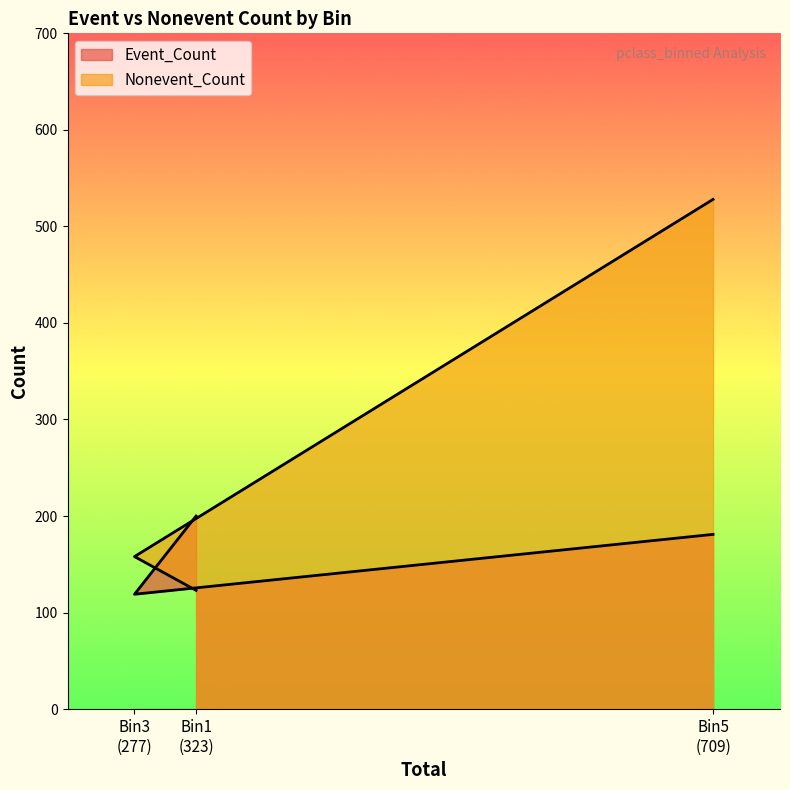

How many lines are shown in the chart?

2